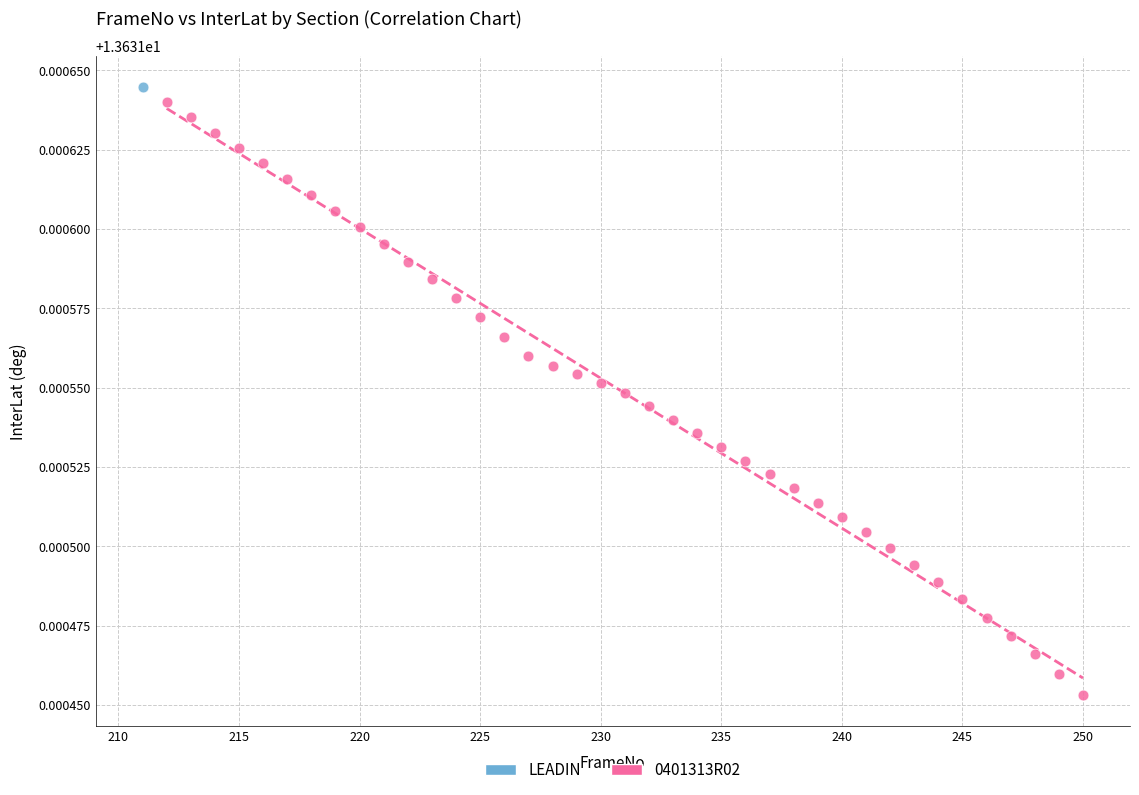

What are all the series names shown in the legend?

LEADIN, 0401313R02